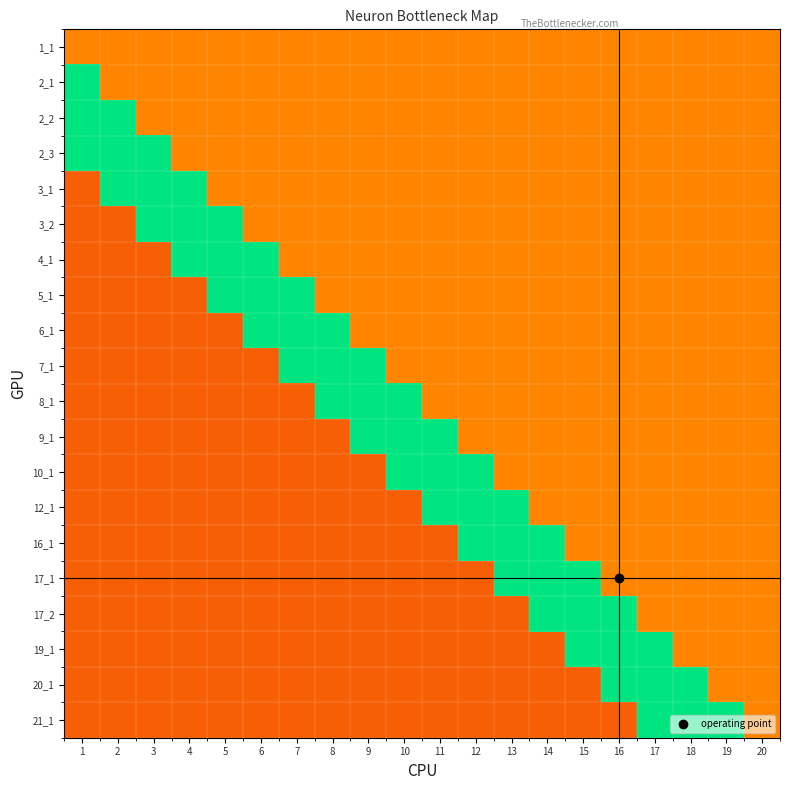

What is the maximum value shown in the chart?

0.8